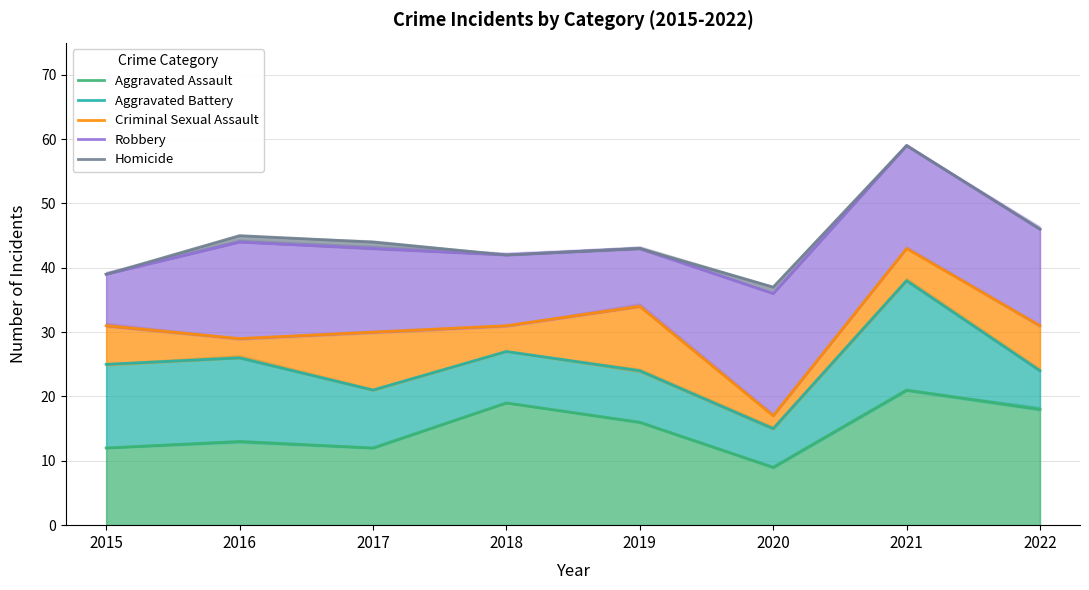

True or false: Homicide and Criminal Sexual Assault cross at least once.

False